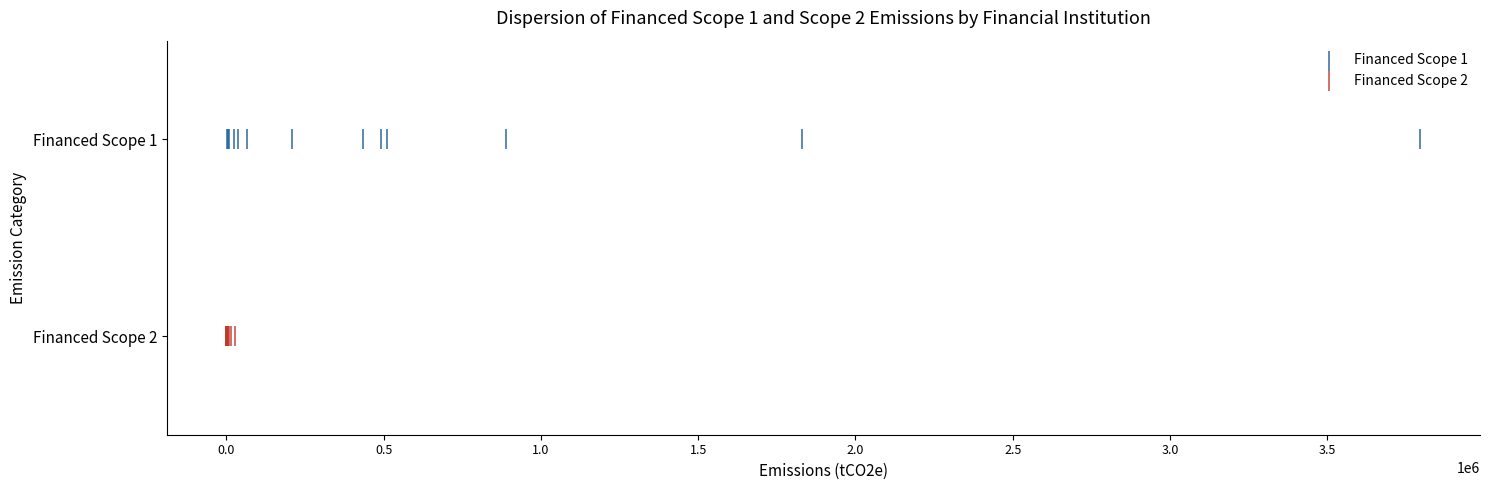

What are all the series names shown in the legend?

Financed Scope 1, Financed Scope 2